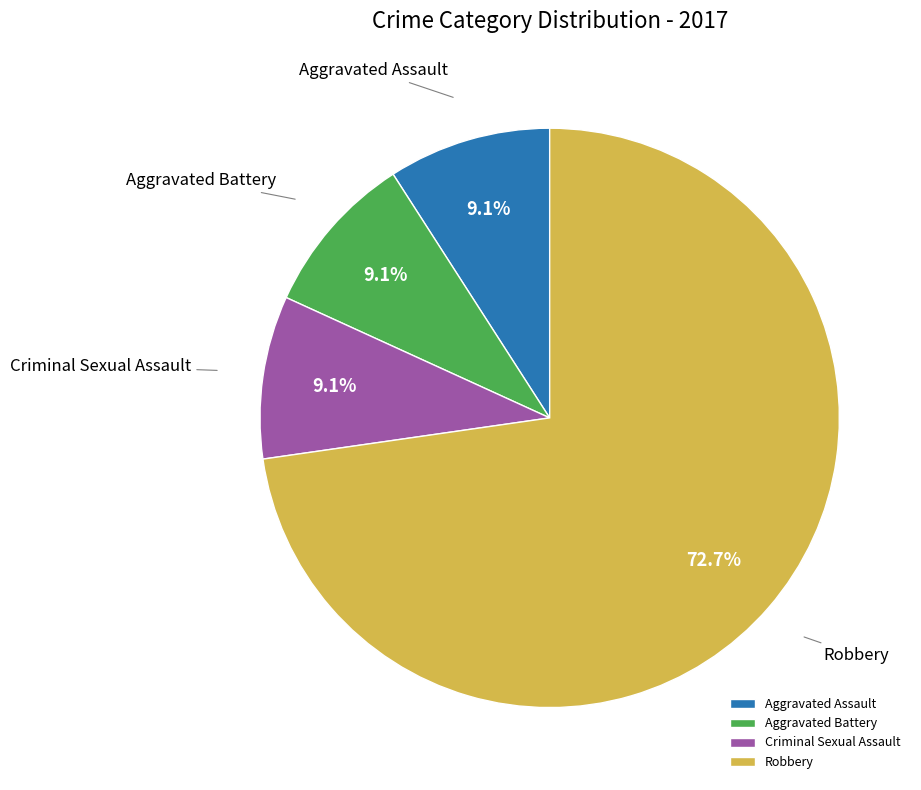

Approximately how many times larger is the value at Criminal Sexual Assault compared to Aggravated Battery?

1.0